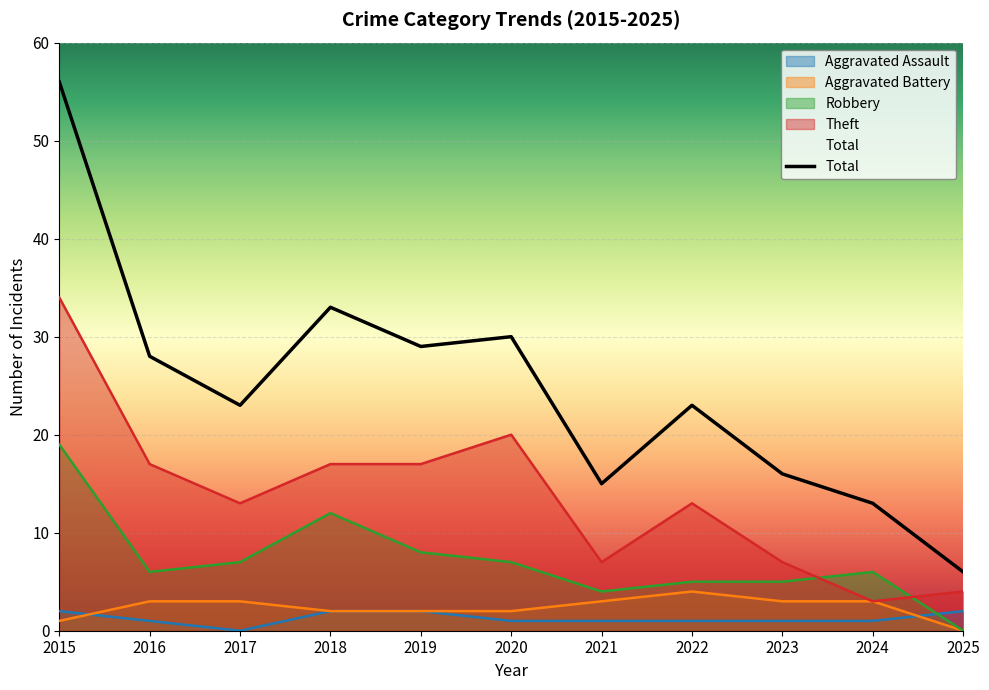

How many interior local valleys does the Aggravated Assault series have?

1